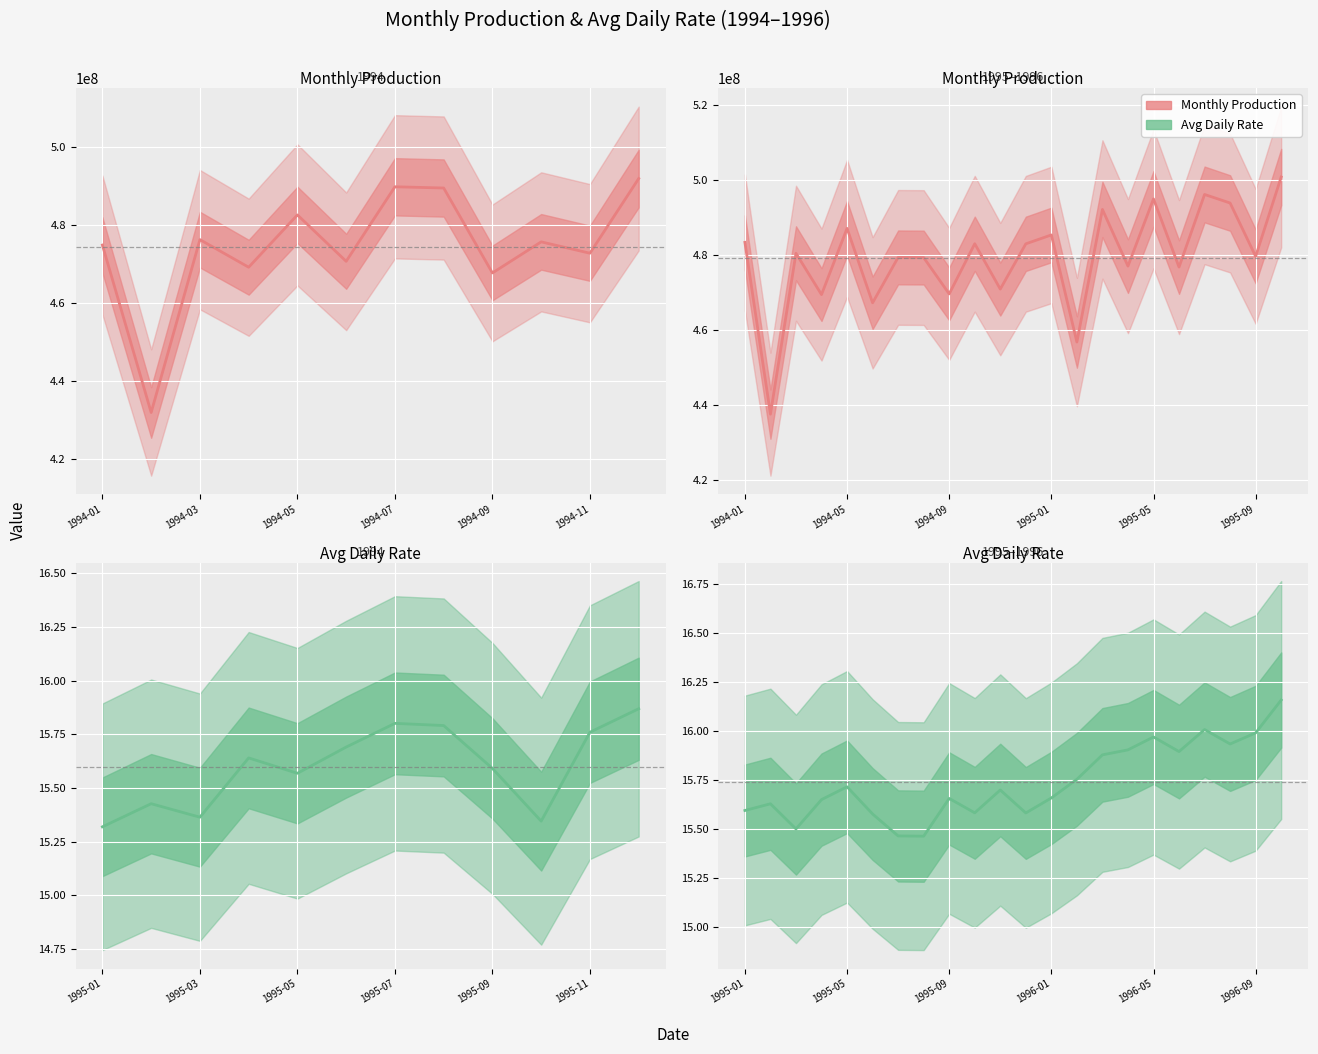

True or false: Avg Daily Rate has more than 1 interior local peaks.

True